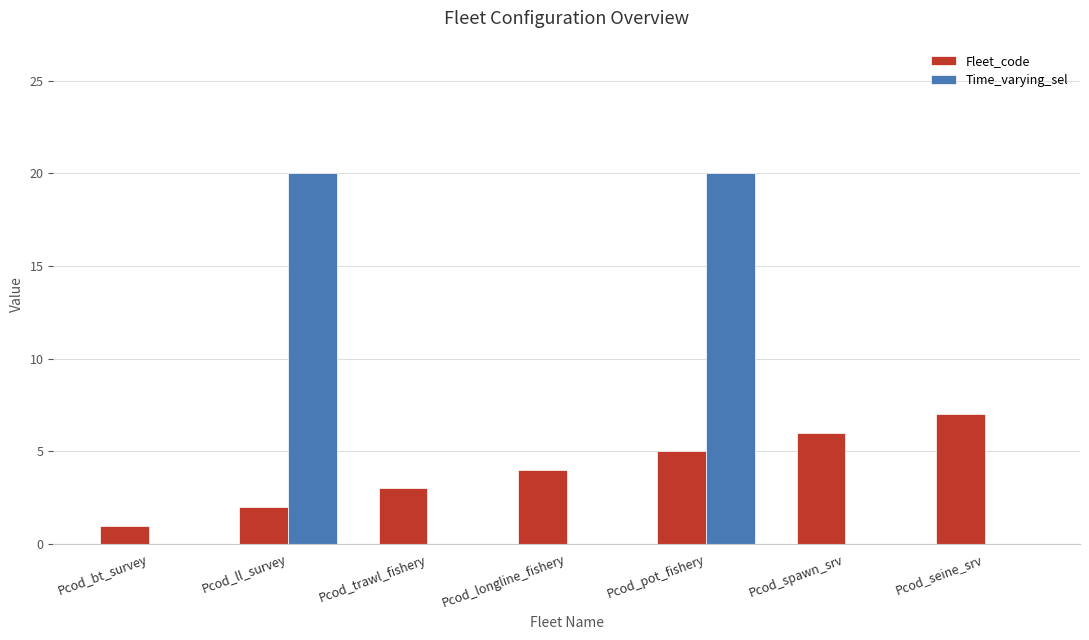

Which series has the largest range (max minus min)?

Time_varying_sel